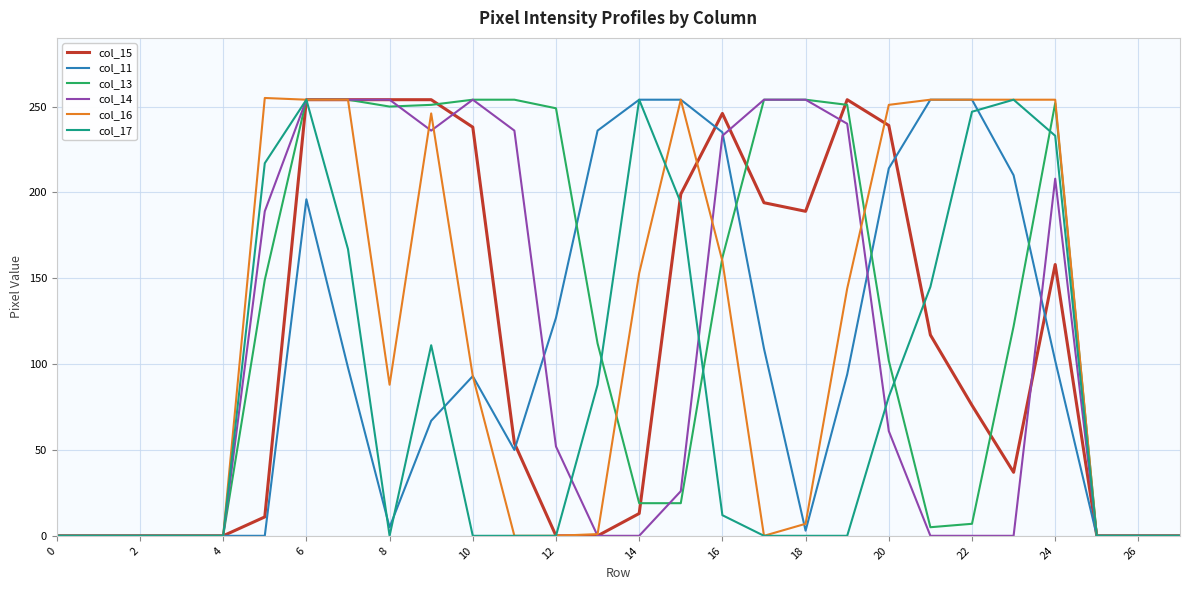

What is the maximum value shown in the chart?

255